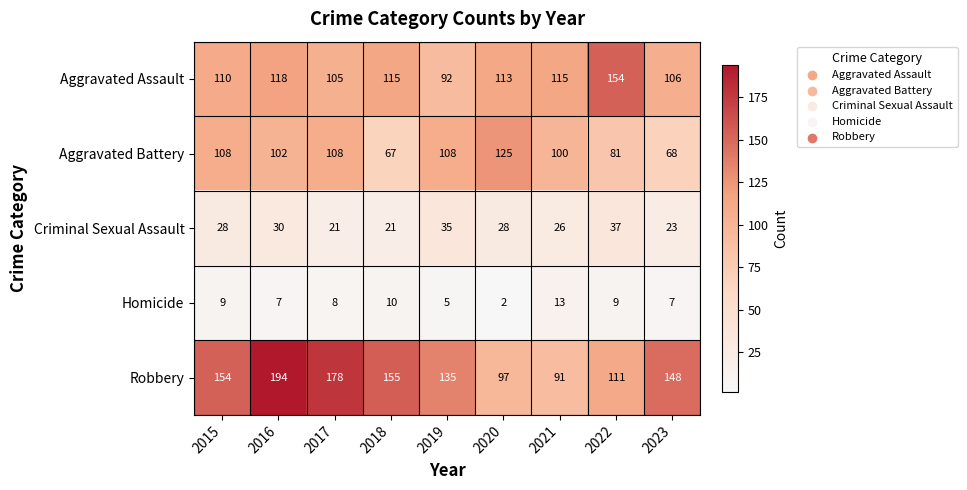

What is the sum of all Aggravated Battery values?

867